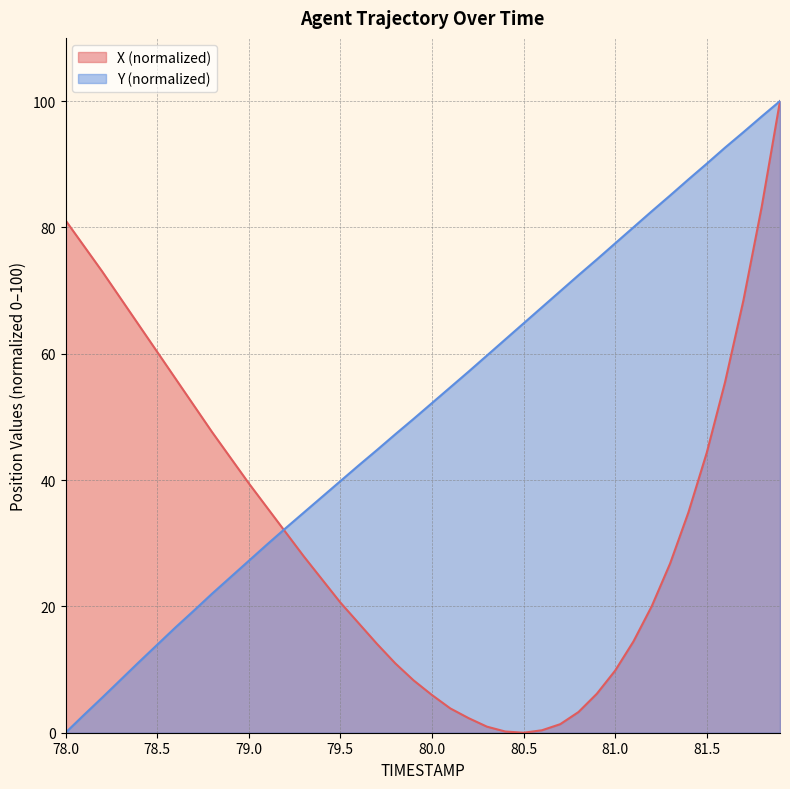

What is the highest value of the X (normalized) series?

100.0